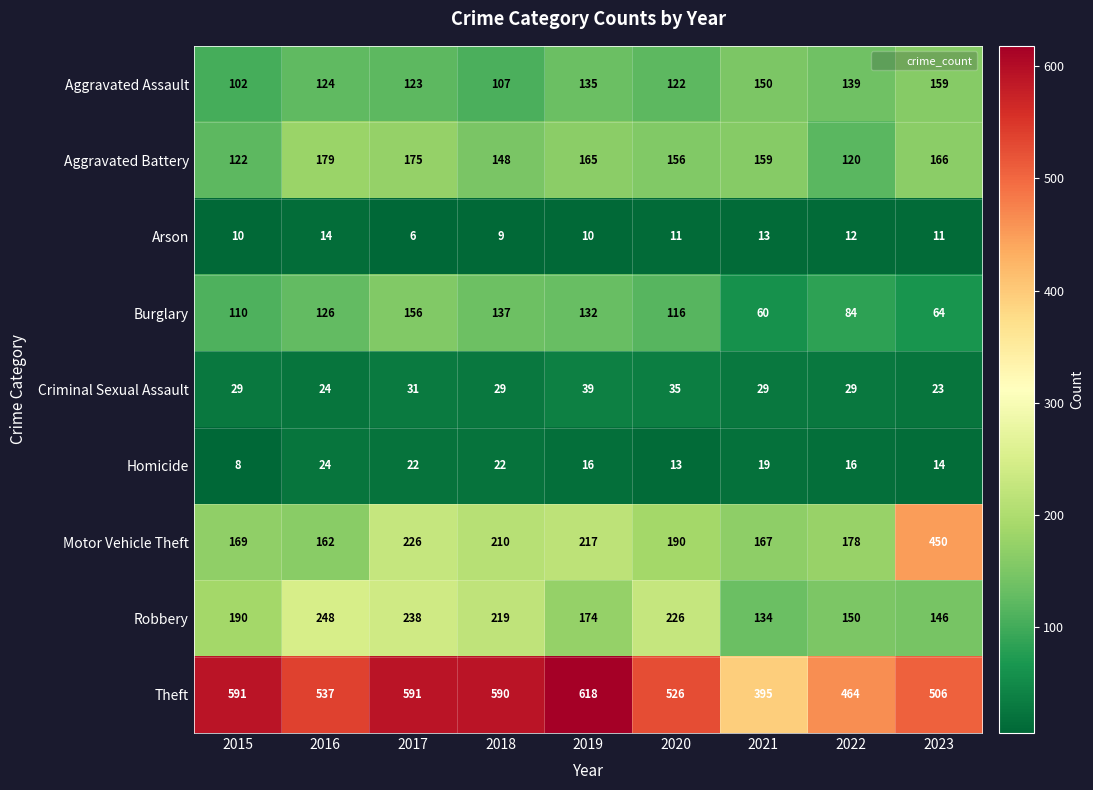

What is the difference between the maximum and minimum values in the Homicide series?

16